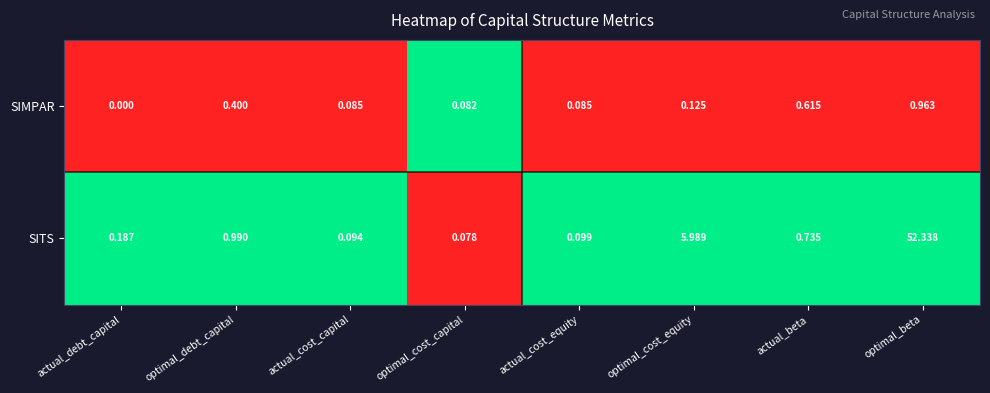

Is the value of SIMPAR at optimal_cost_capital greater than the value of SITS at actual_cost_equity?

No